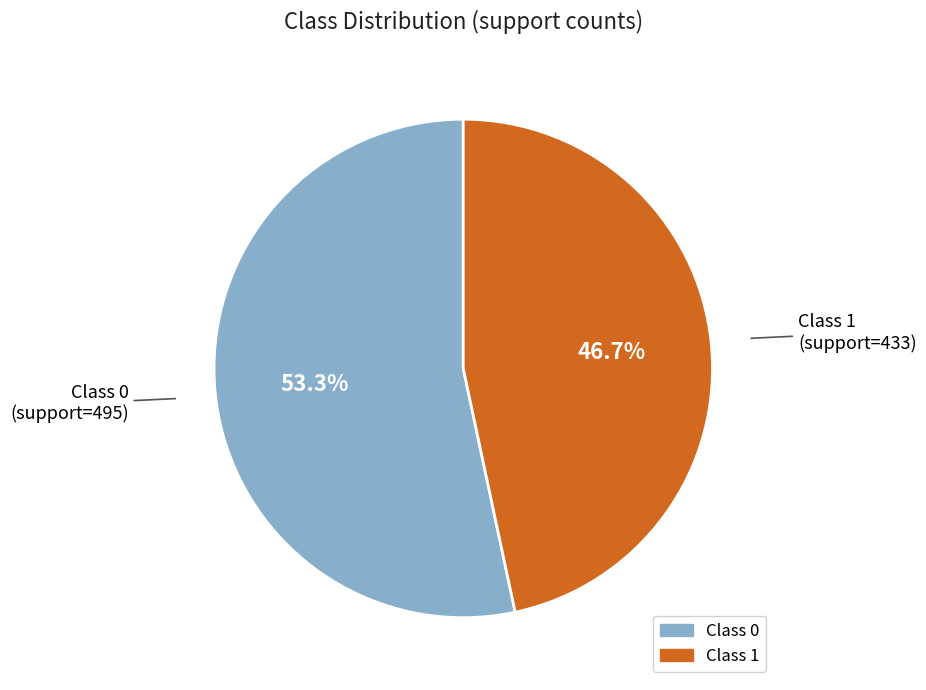

Rank the categories by value from highest to lowest.

Class 0, Class 1